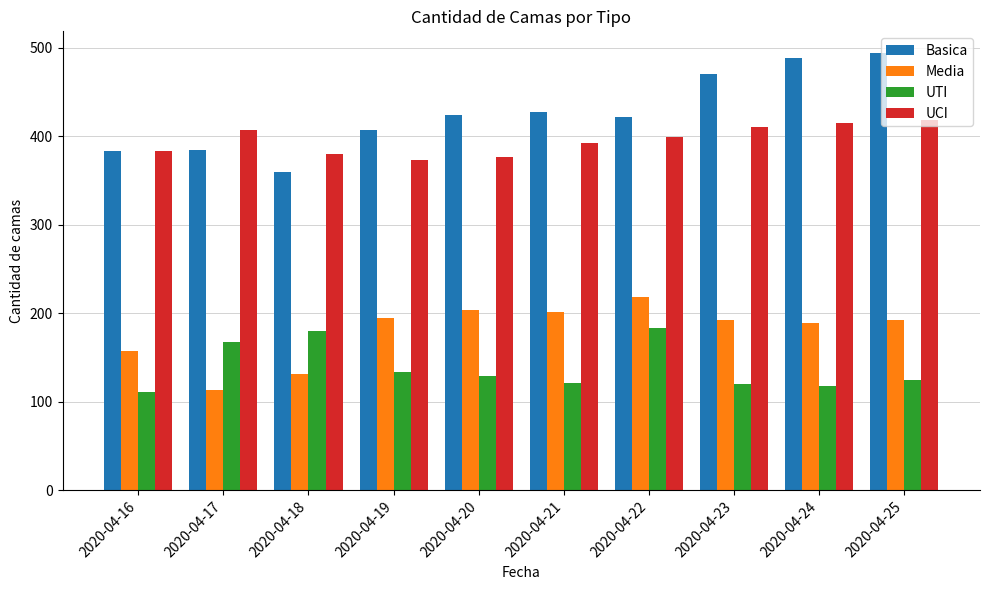

At how many categories does at least one series exceed 251?

10